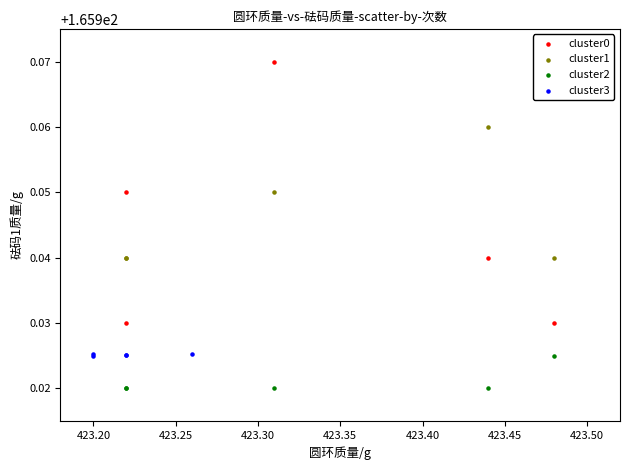

Which series has the widest spread of Y values?

cluster0